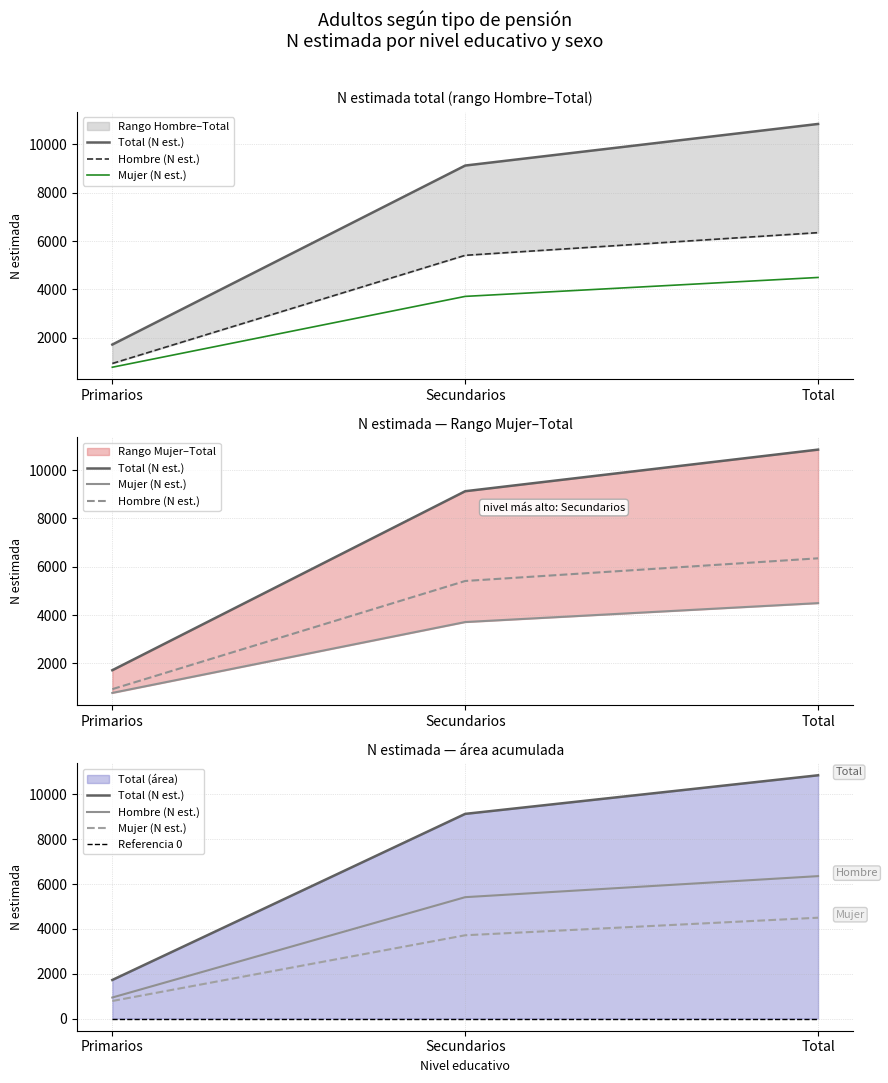

Rank the series by their maximum value, from highest to lowest.

Total (N est.), Hombre (N est.), Mujer (N est.), Referencia 0